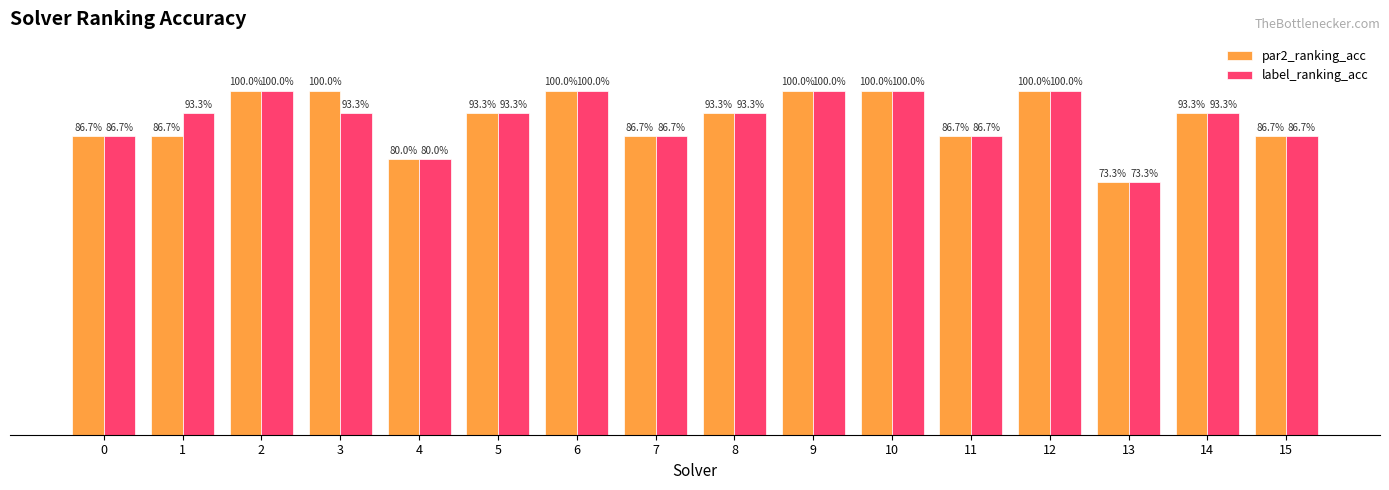

Between 13 and 8, which is larger?

8